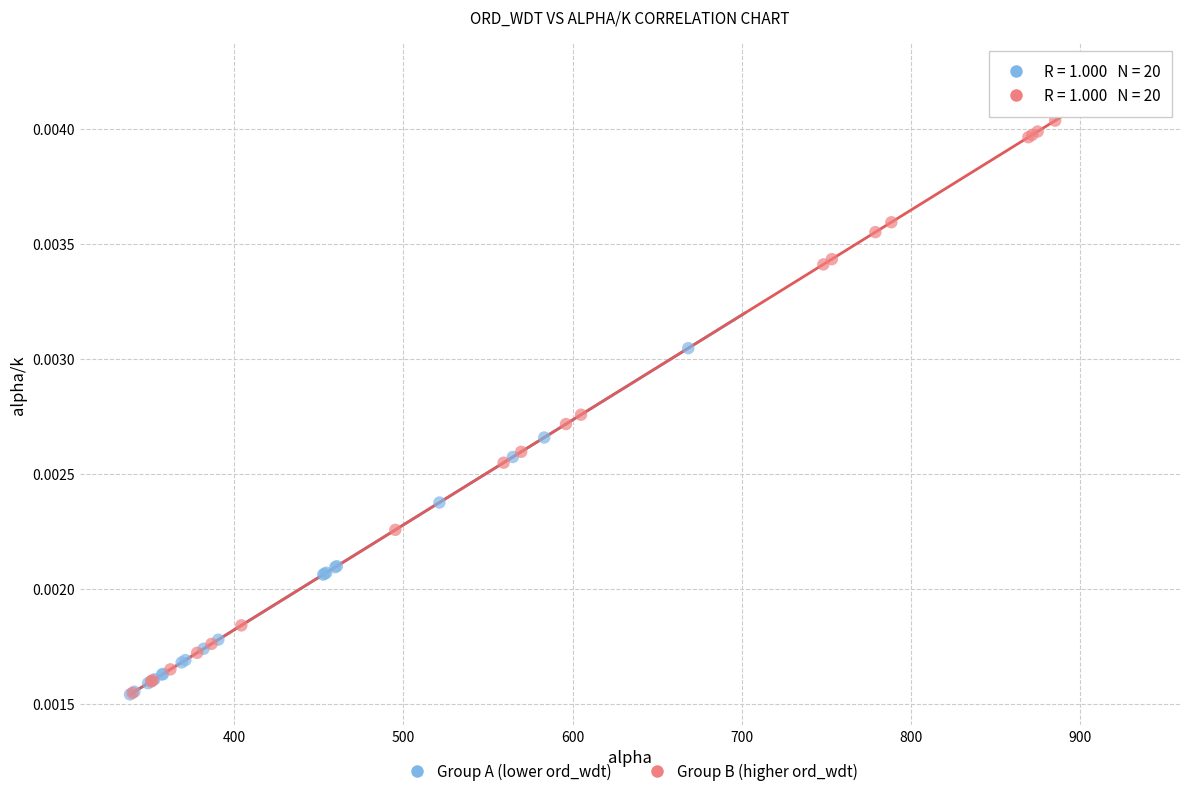

Which series reaches the maximum Y coordinate?

Group B (higher ord_wdt)